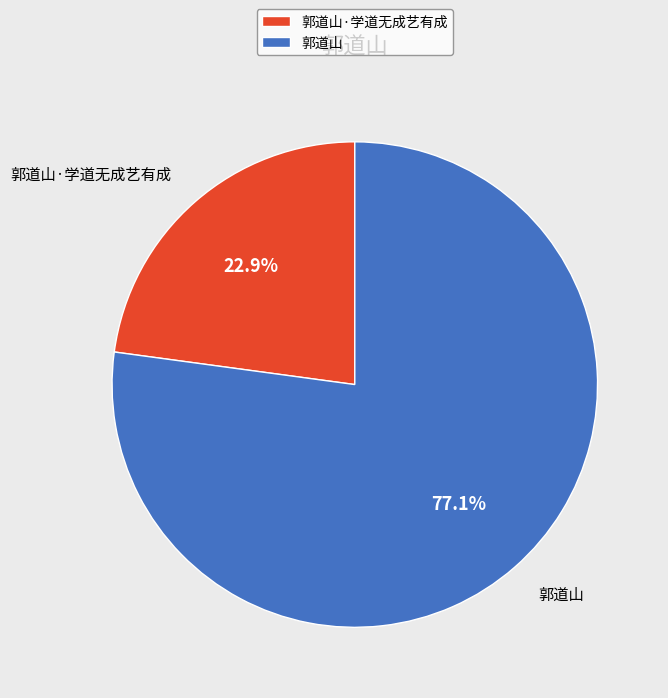

The 郭道山·学道无成艺有成 slice represents 35% of the pie. True or false?

False